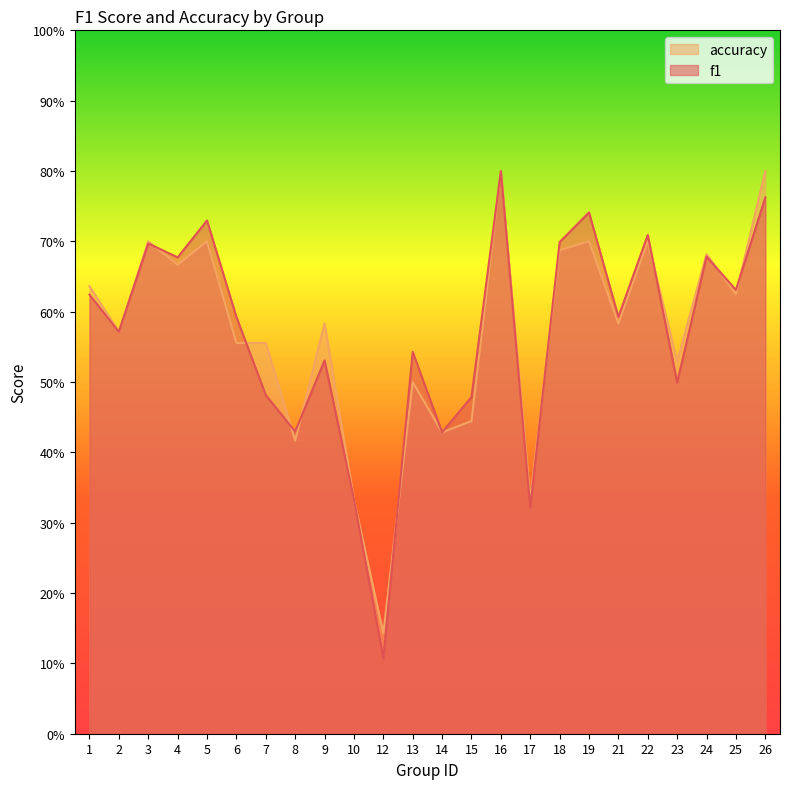

What is the total value across all series at 7?

1.0